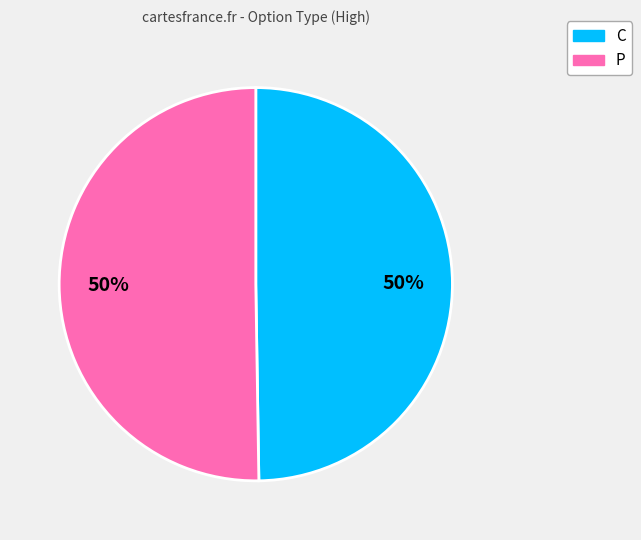

To the nearest percent, what portion does P represent?

50%